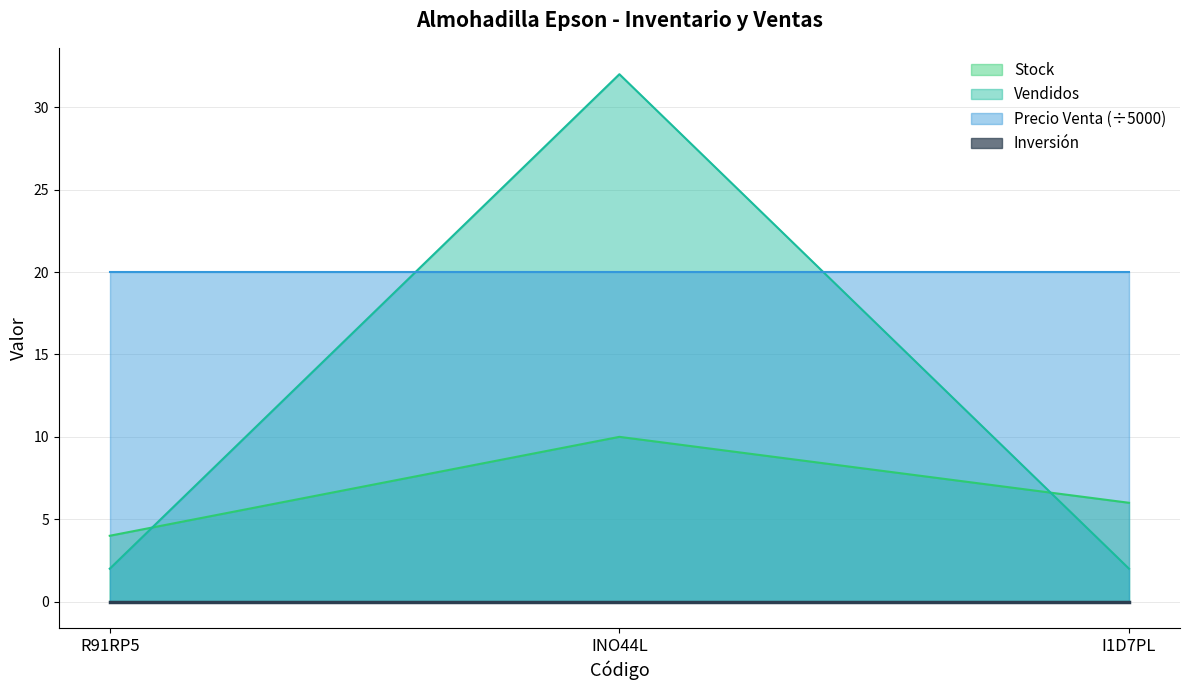

How many distinct data groups are displayed?

4